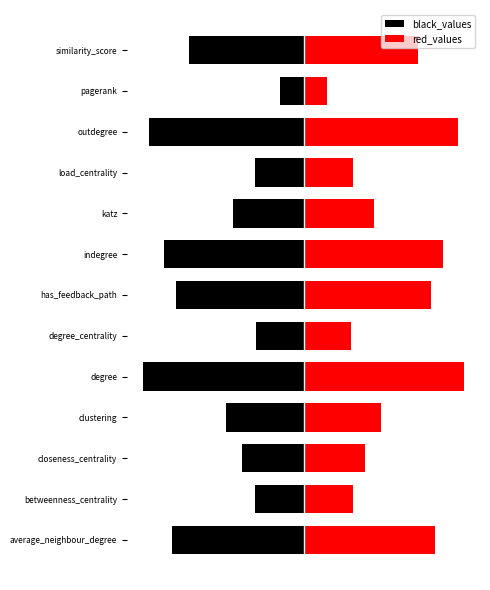

What is the sum of the red_values values at average_neighbour_degree and pagerank?

9.0